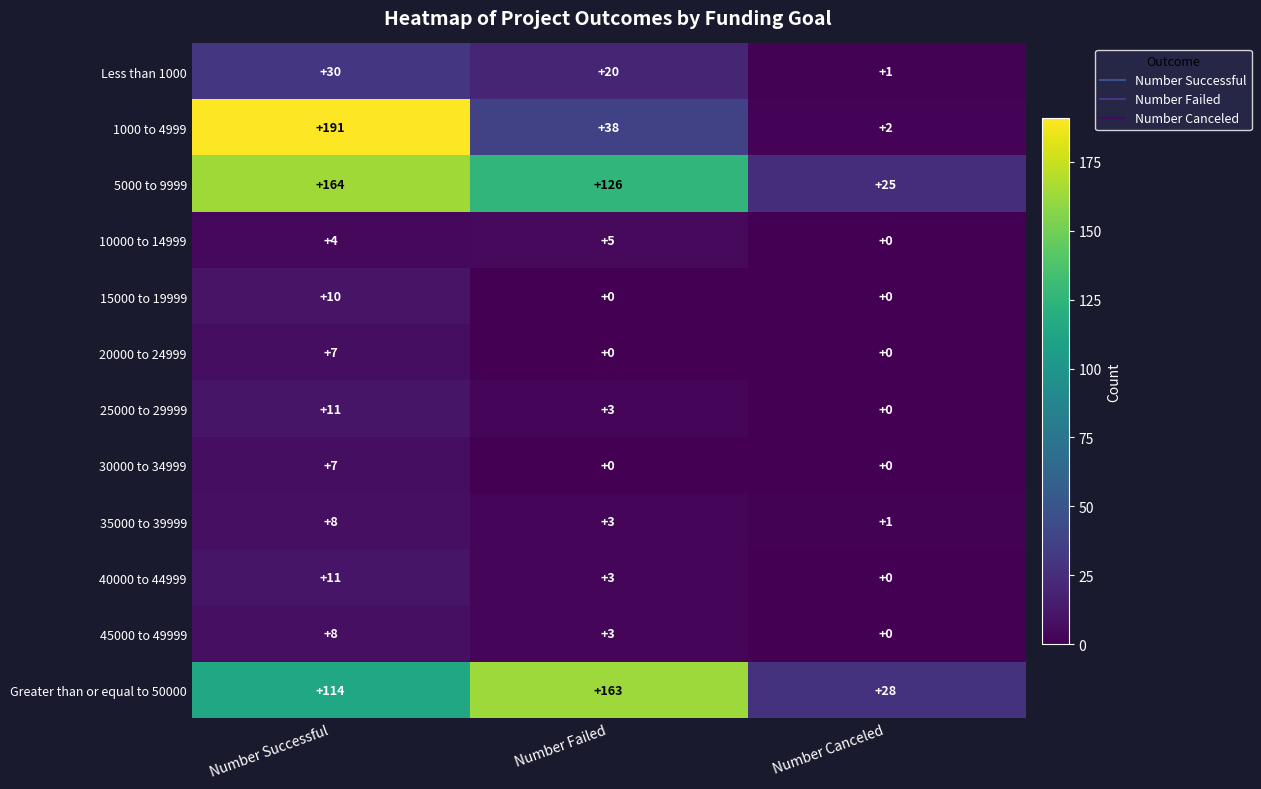

Count the Less than 1000 values in the range 1 to 30.

3